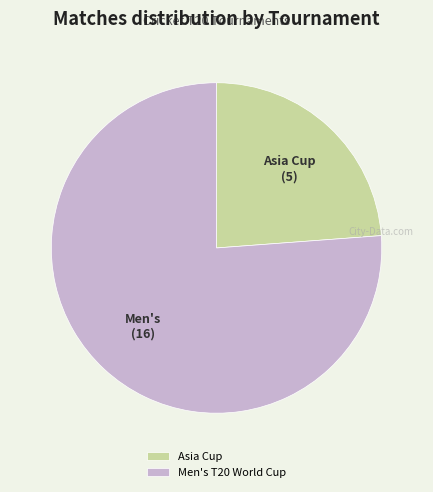

Which category has the smallest portion of the pie?

Asia Cup